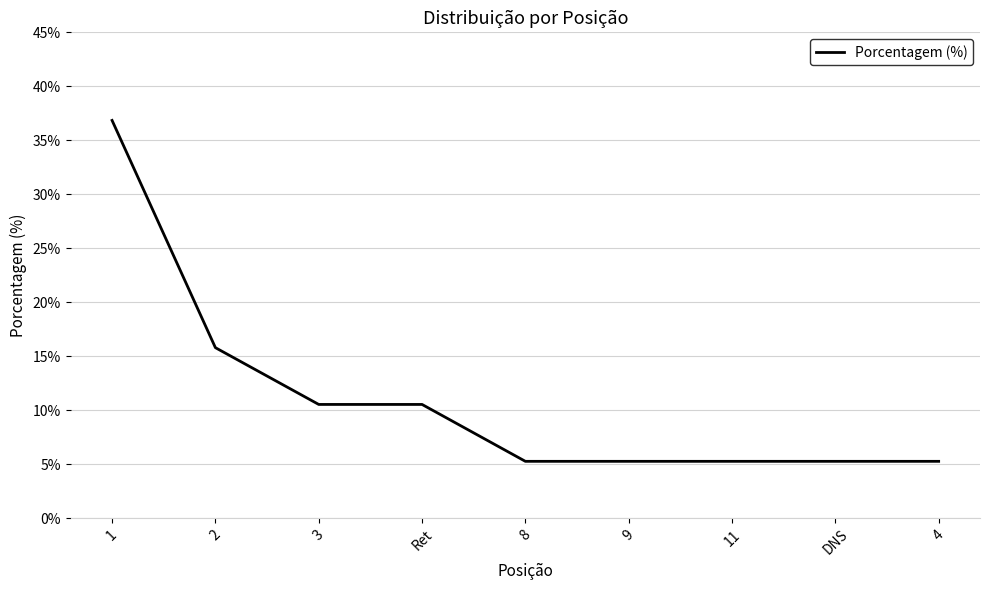

Reading left to right, list all the values displayed in this chart.

36.8	15.8	10.5	10.5	5.3	5.3	5.3	5.3	5.3